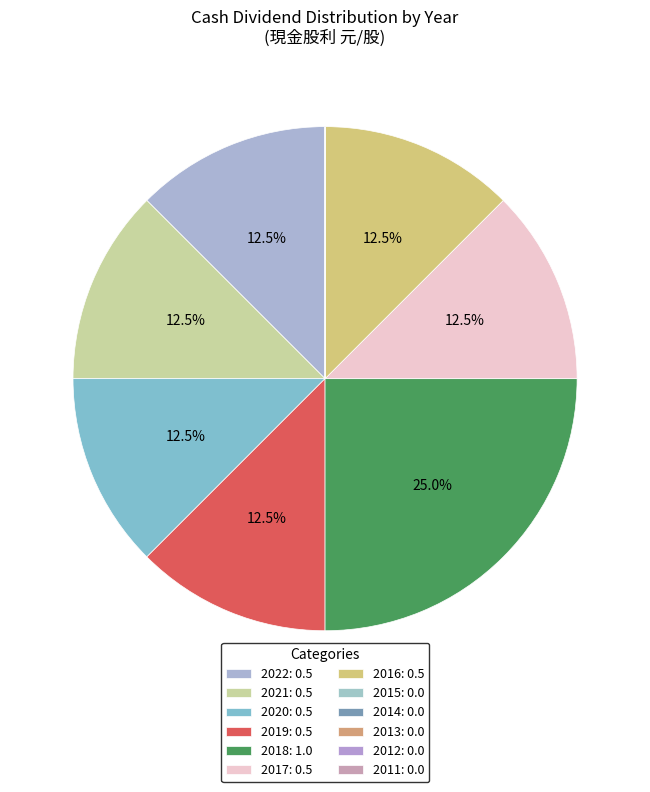

Which category has the smallest portion of the pie?

2015